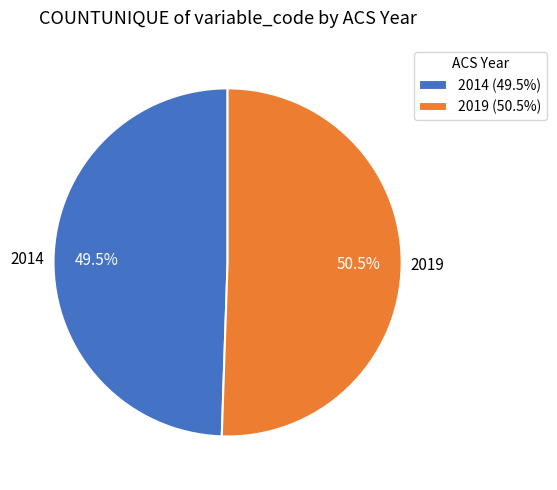

What is the majority slice?

2019